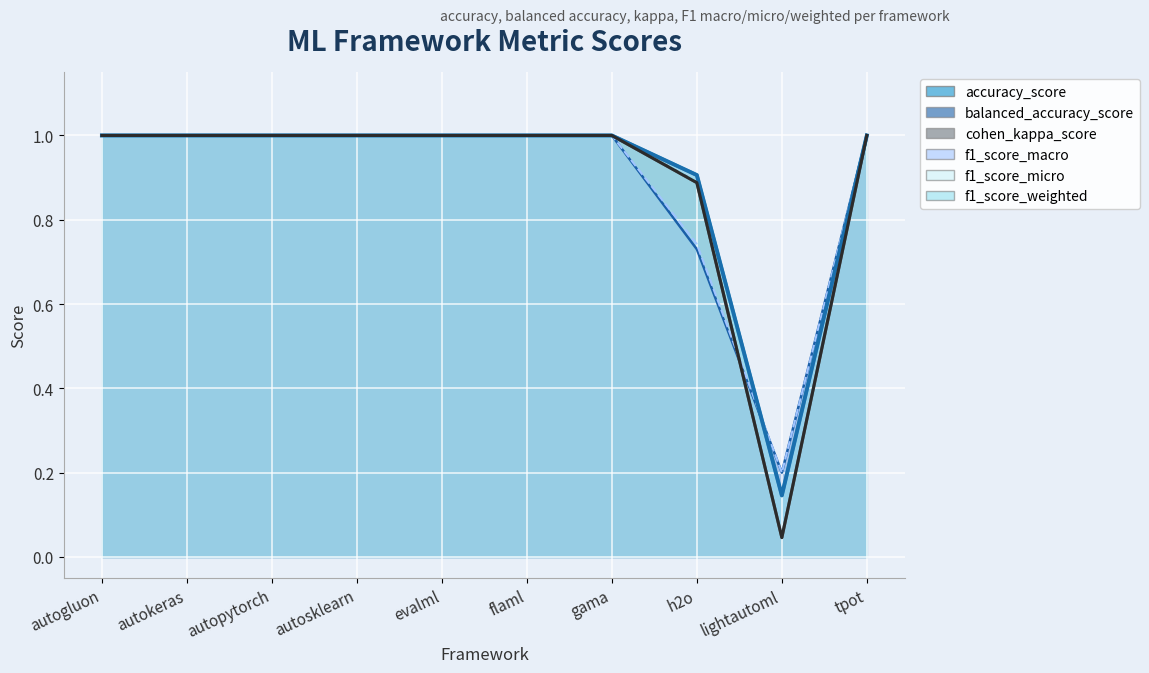

Which series has the largest total across all categories?

accuracy_score (line)